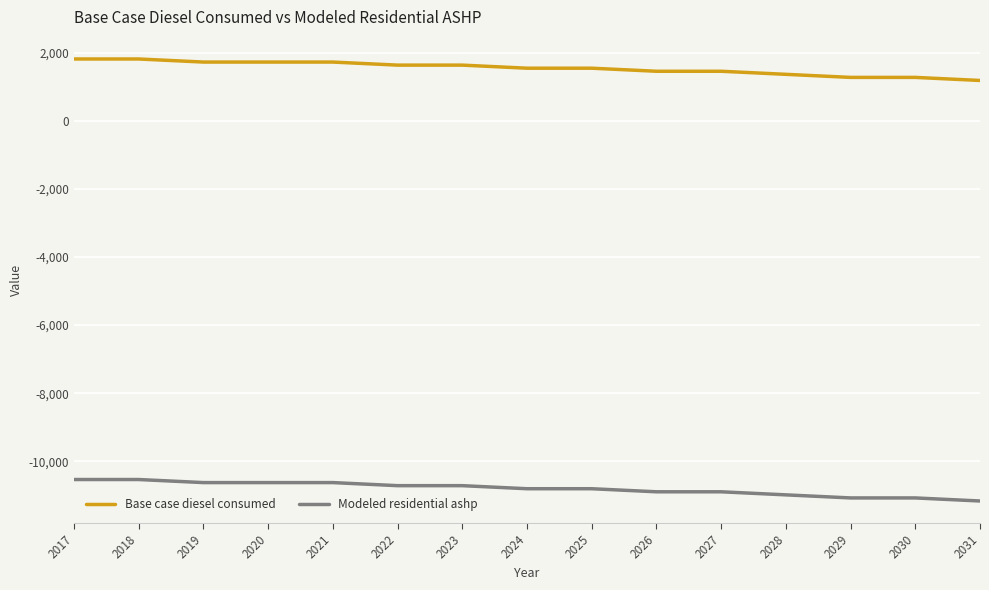

What is the average value of the Modeled residential ashp series?

-10806.9